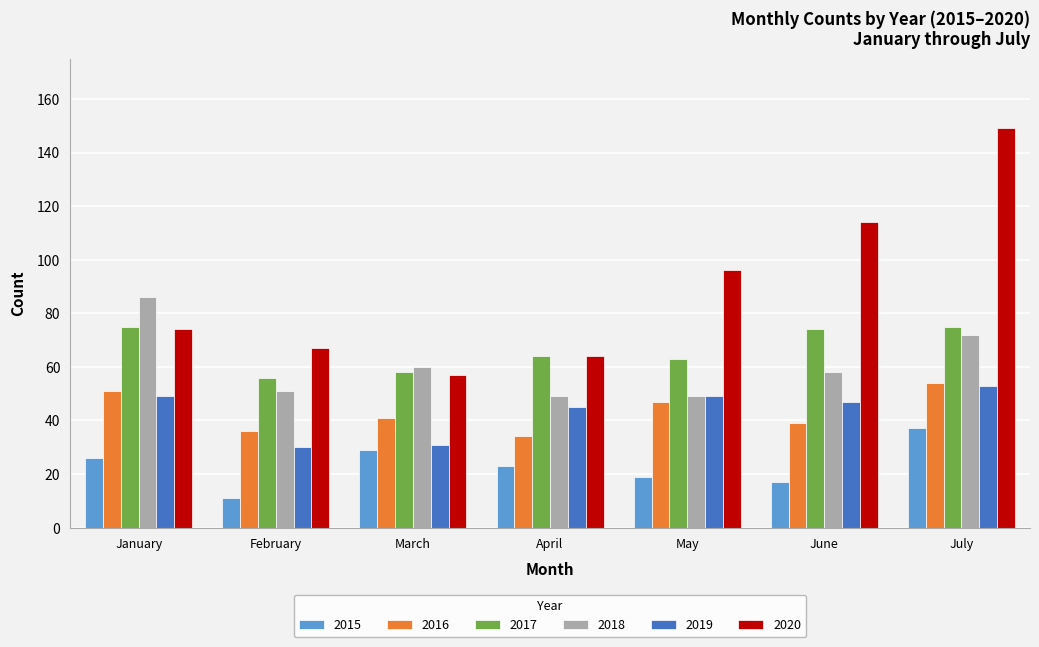

How many groups of bars are there?

7